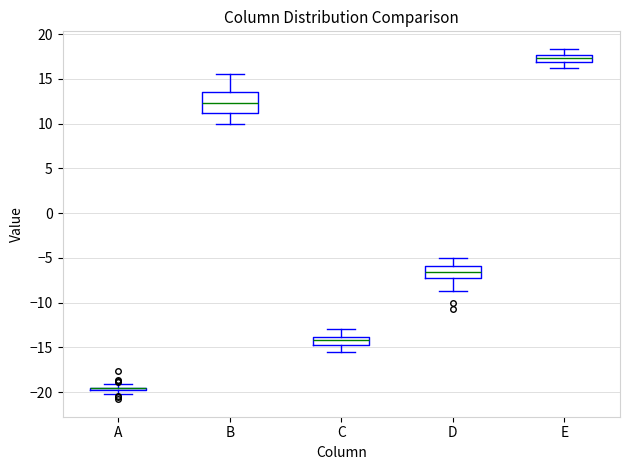

Where is the lower edge of the box for A on the y-axis? The values are not printed on the chart, so give them approximately, as read against the axis.

-20.0